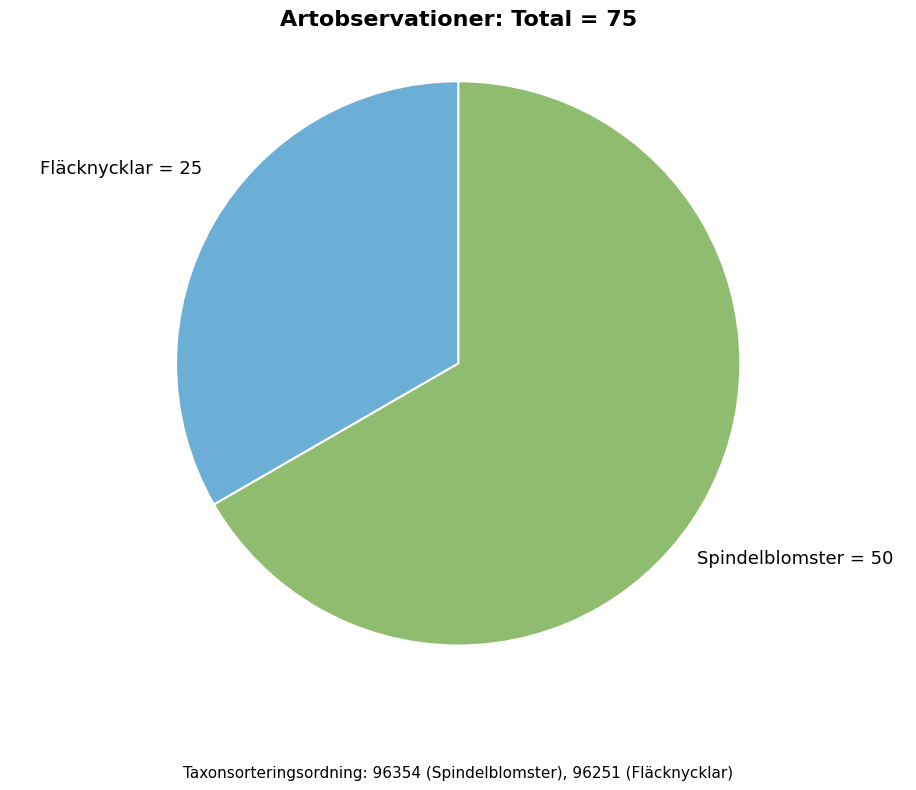

Is there a majority slice in this chart?

Yes